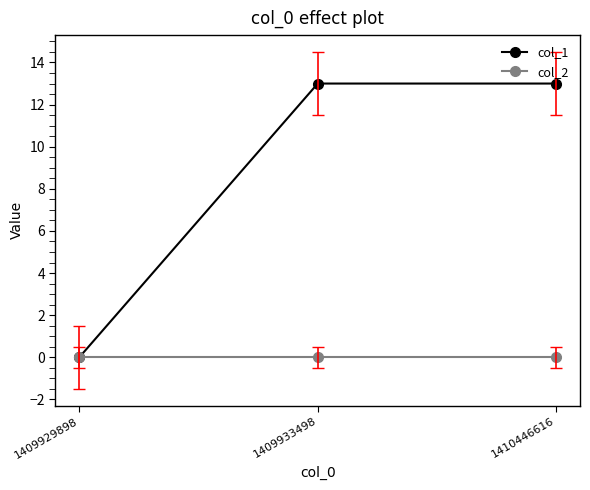

Where is col_1 nearest to the value 6?

1409929898